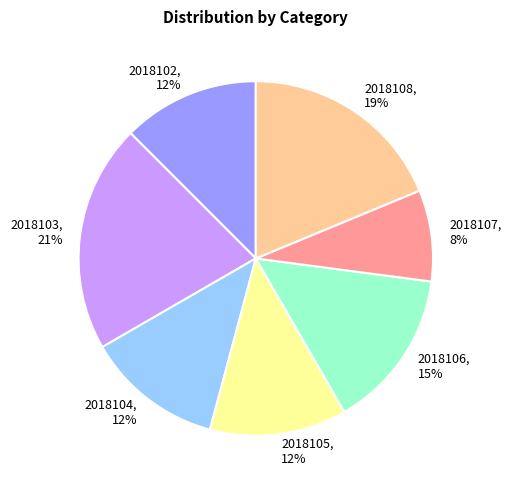

Does 2018104 represent more than half of the total?

No